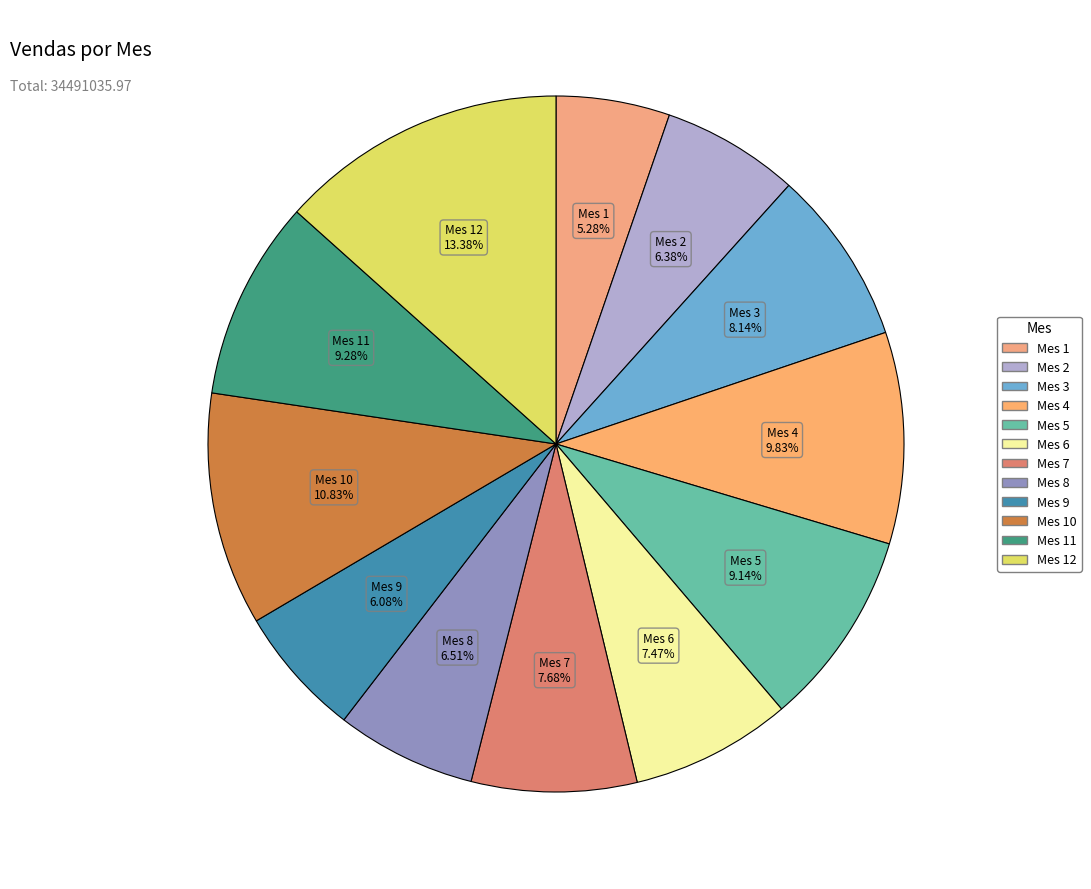

How many slices are in this pie chart?

12